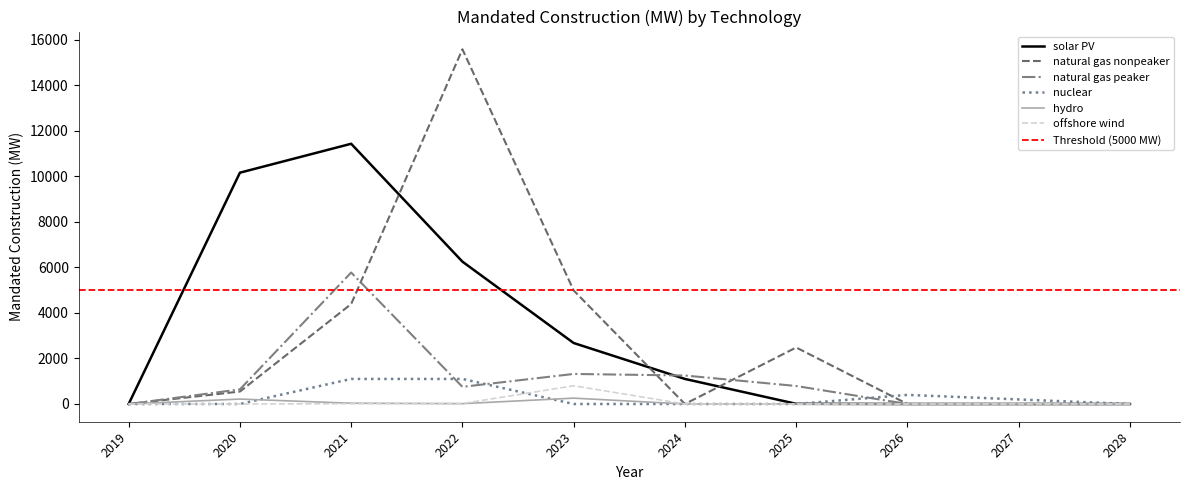

True or false: nuclear has a value of 0.0 at 2019.

True